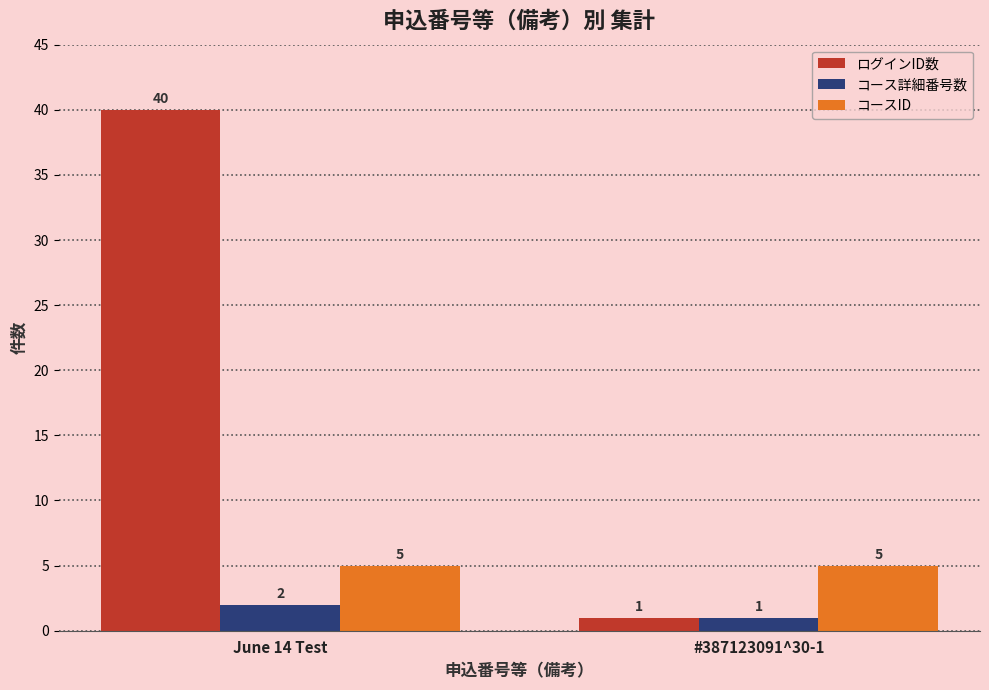

Which series has the widest spread of values?

ログインID数